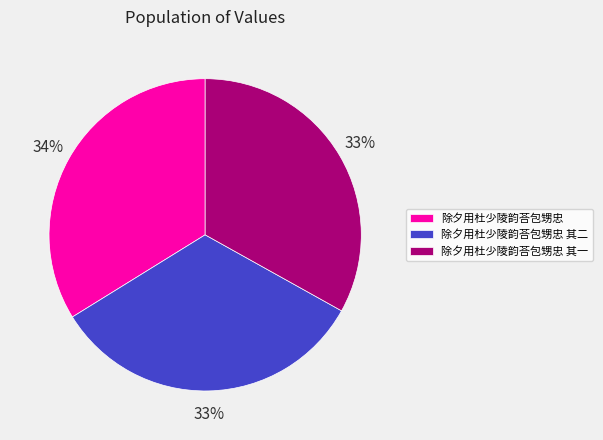

To the nearest percent, what portion does 除夕用杜少陵韵荅包甥忠 其一 represent?

33%